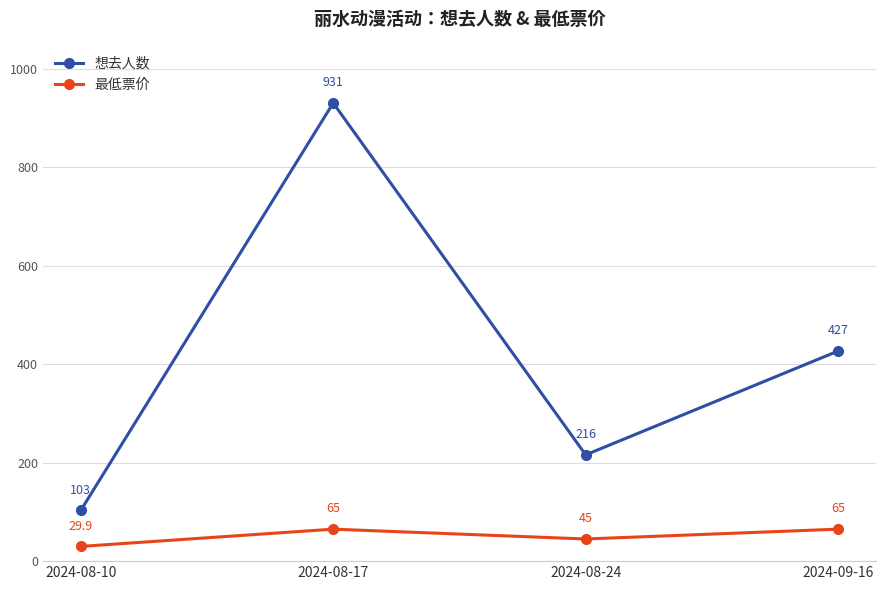

The 想去人数 series shows 602.0 at 2024-09-16. True or false?

False